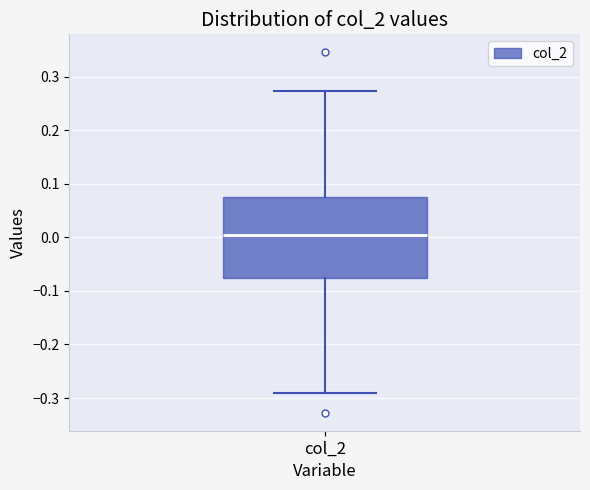

Where is the lower edge of the box for col_2 on the y-axis? The values are not printed on the chart, so give them approximately, as read against the axis.

-0.08